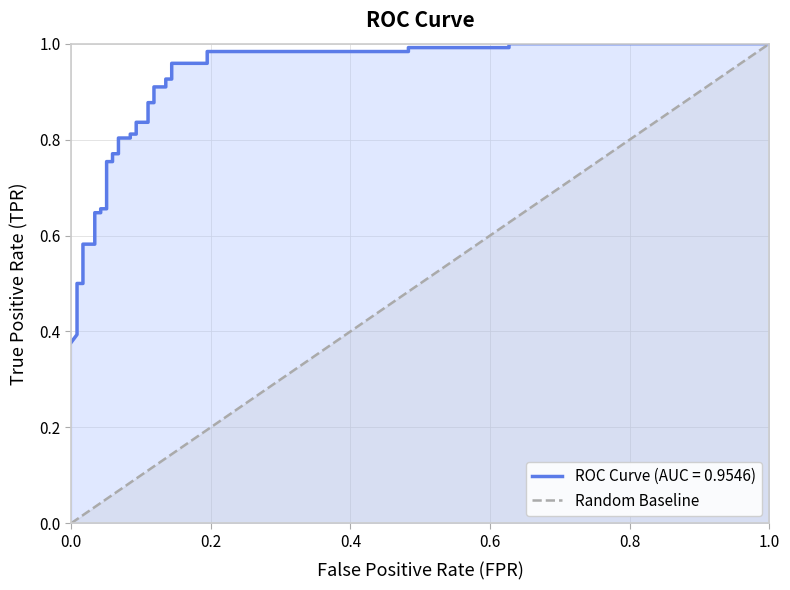

Is it true that the value at 36 is 1.1?

False